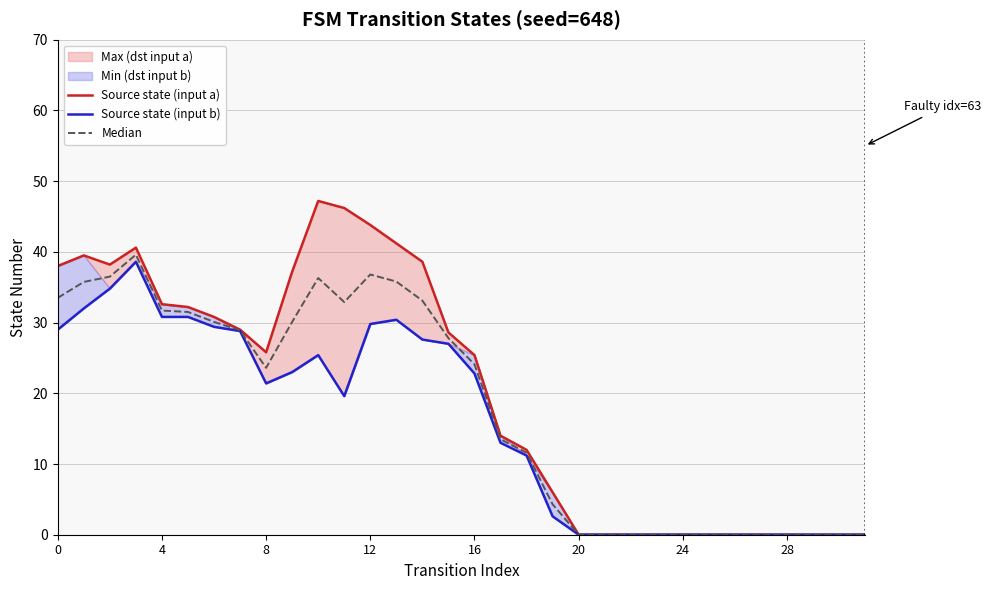

What is the difference between the maximum and minimum values in the Source state (input a) series?

47.2